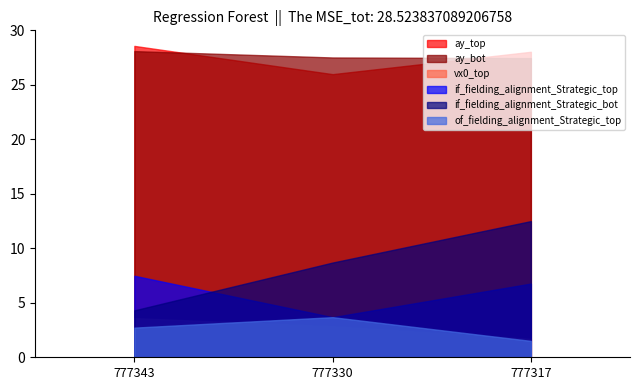

Which label corresponds to the largest value in the chart?

777343